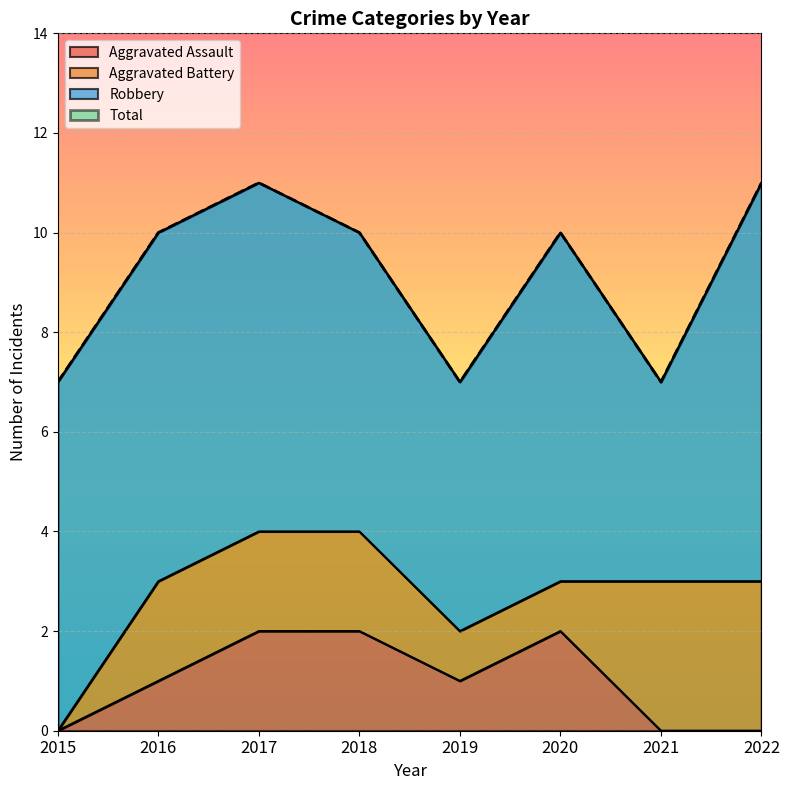

How many data points in Total are less than 10?

3